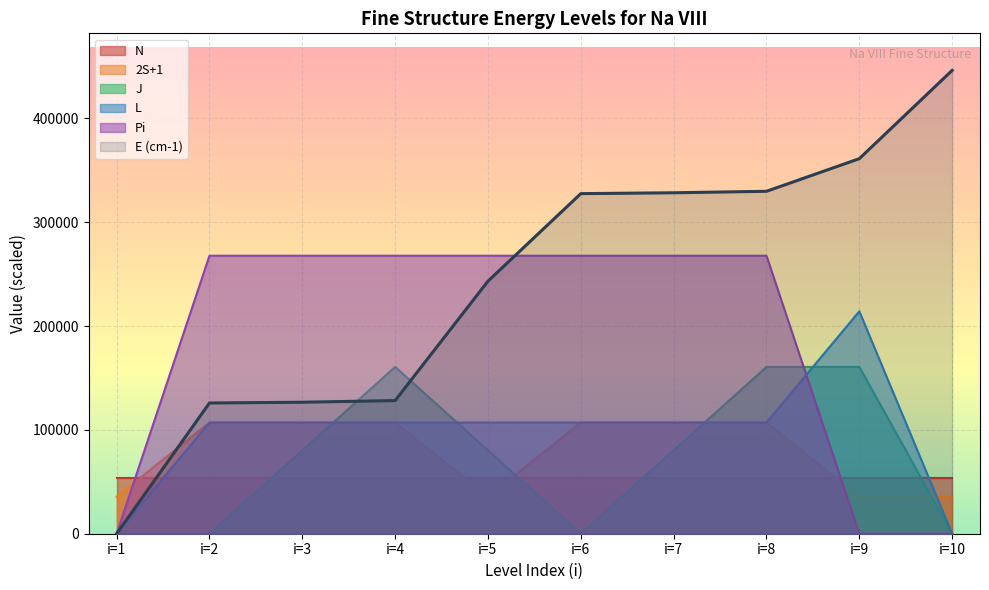

Does the chart display data point markers on the line(s)?

No